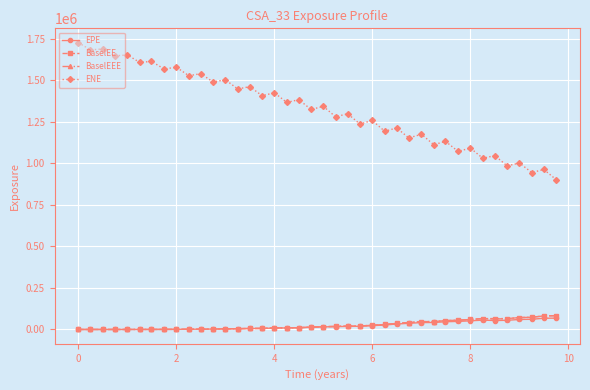

Which series has the largest range (max minus min)?

ENE